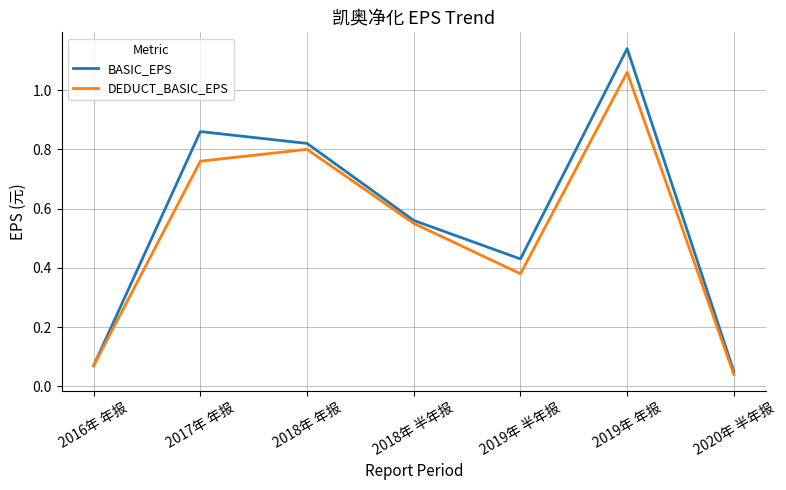

At which category is the sum across all series the highest?

2019年 年报